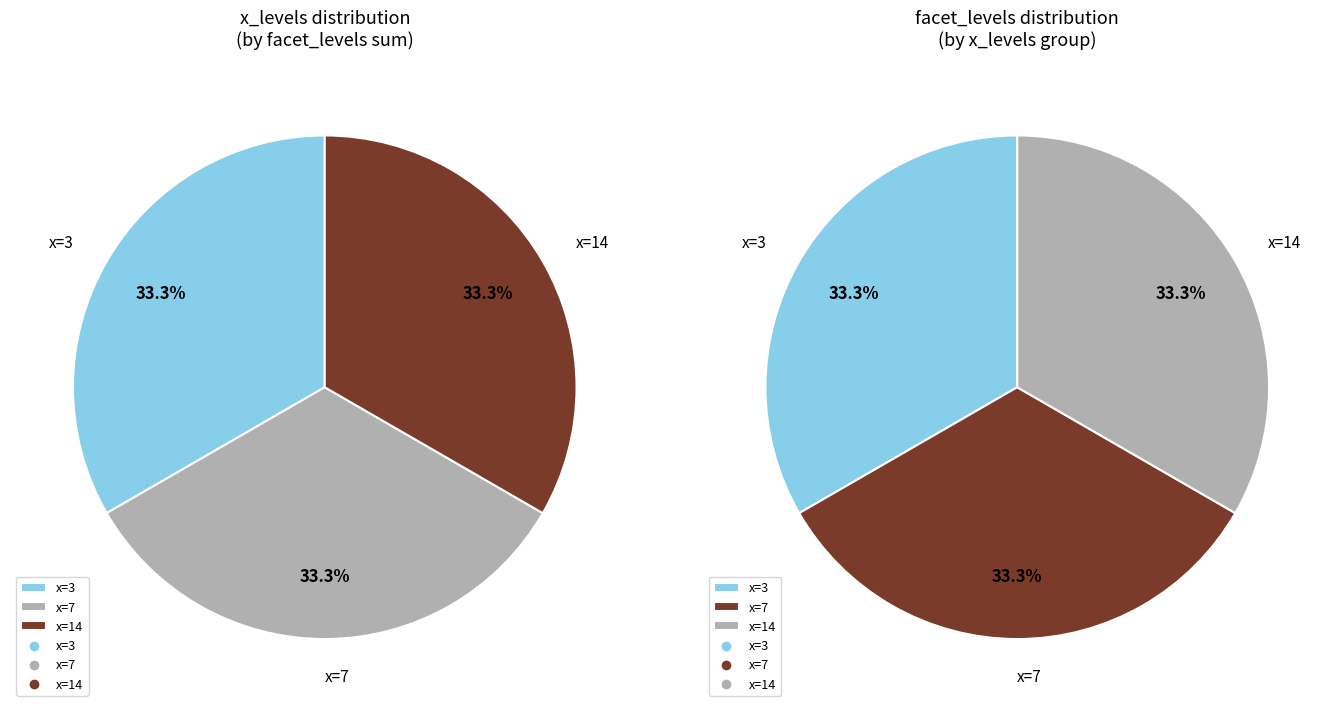

Does any single category account for the majority?

No